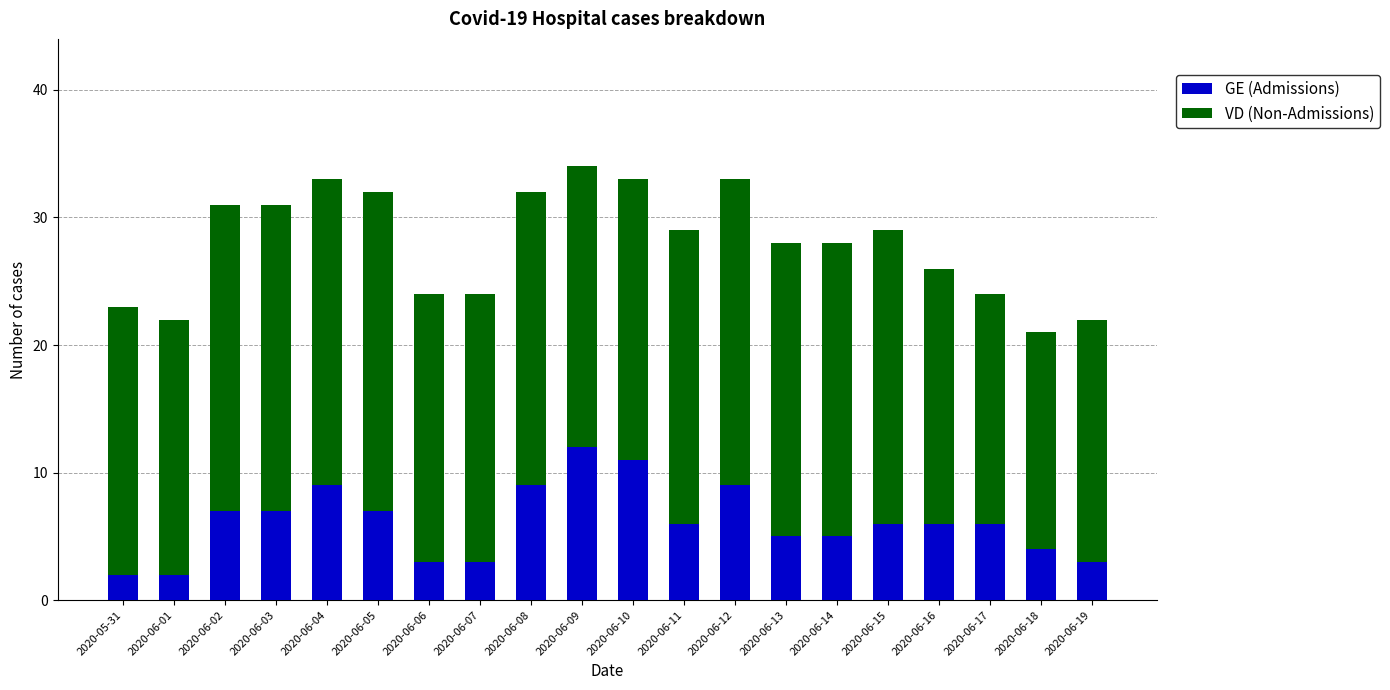

What are all the series names shown in the legend?

GE (Admissions), VD (Non-Admissions)